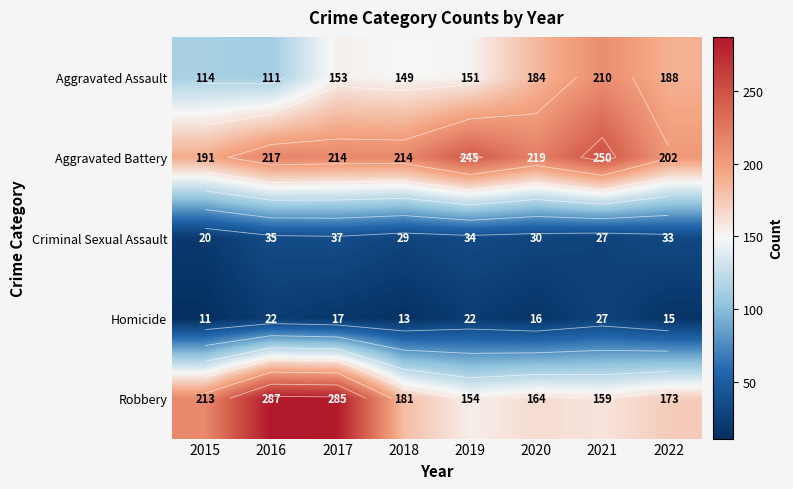

Between 2018 and 2015, which is larger?

2018